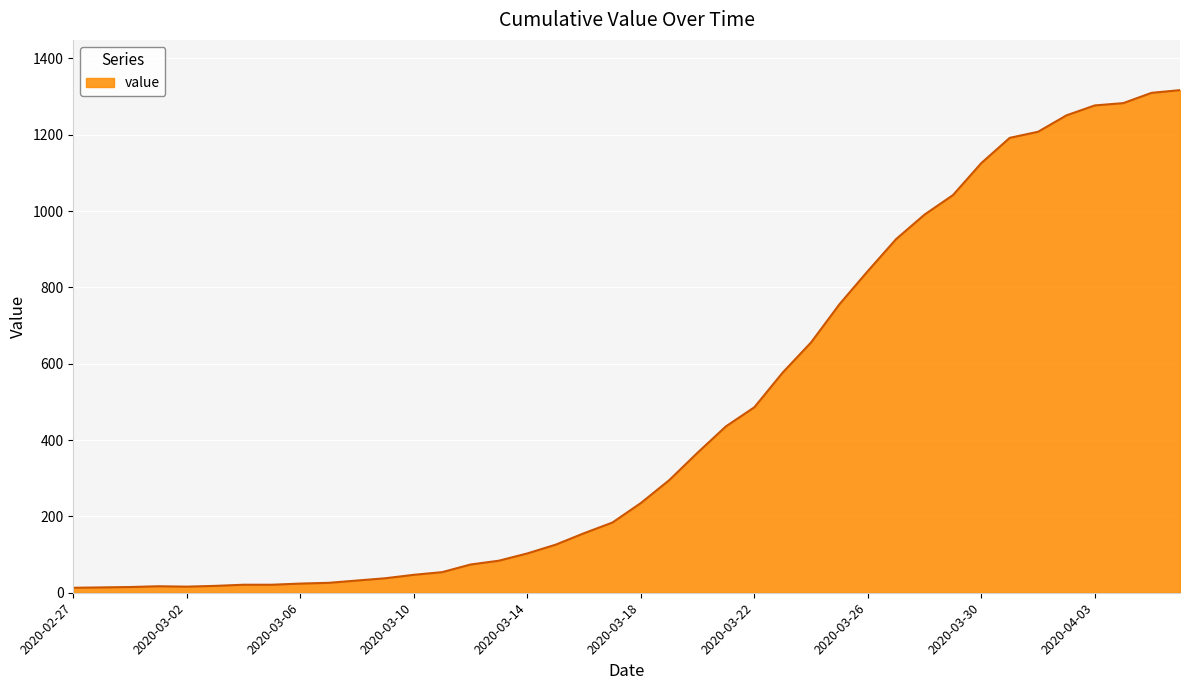

What is the label of the 1st point from the left?

2020-02-27